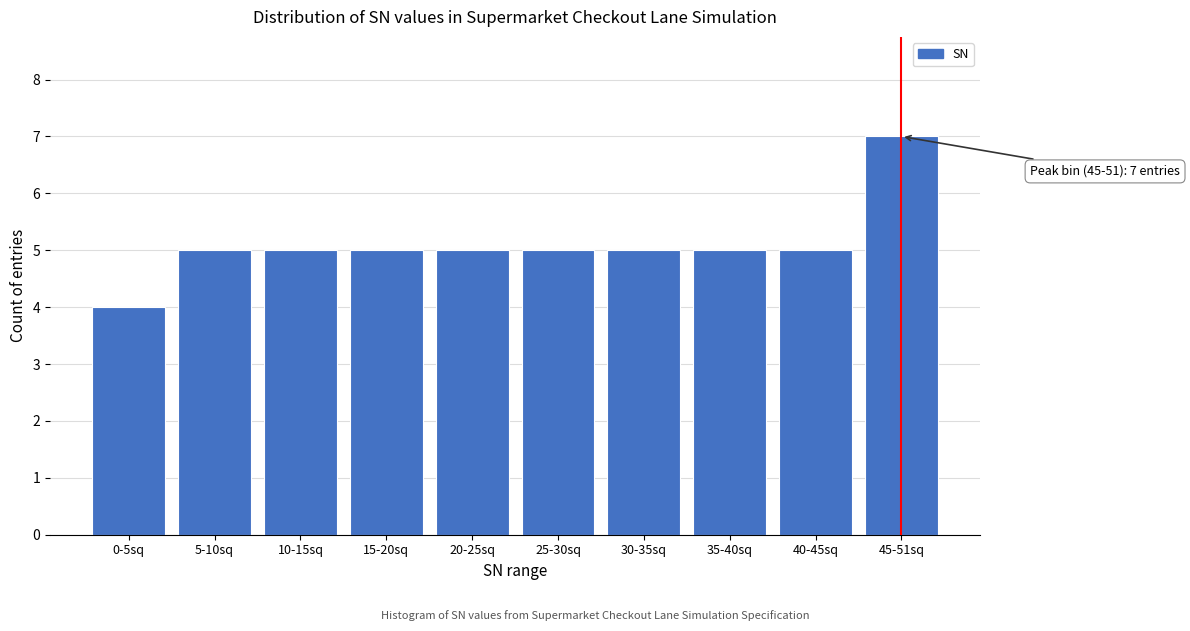

Reading left to right, extract all data points from this chart.

4	5	5	5	5	5	5	5	5	7